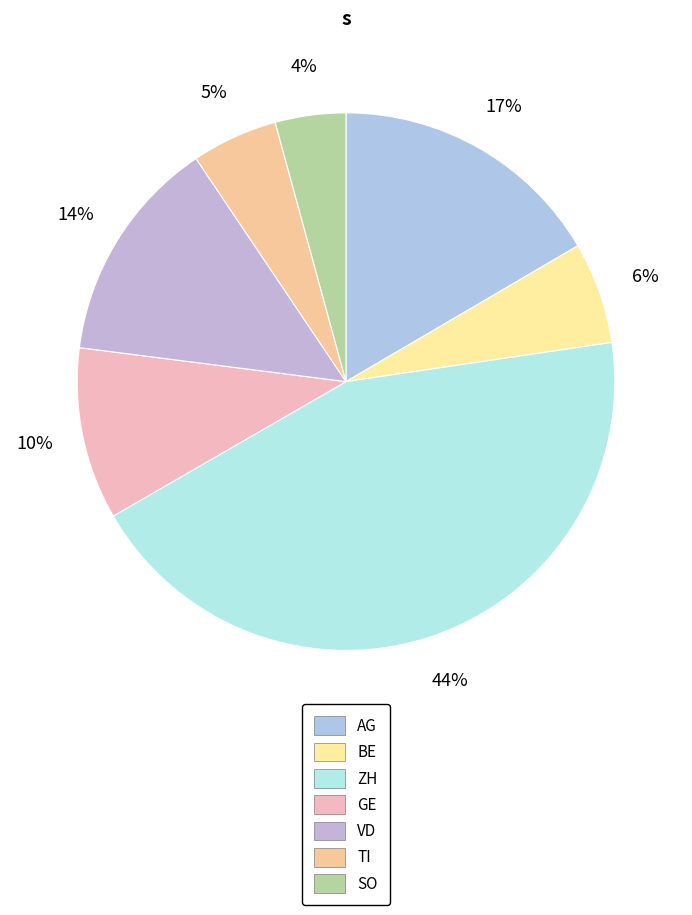

The BE slice represents 16% of the pie. True or false?

False